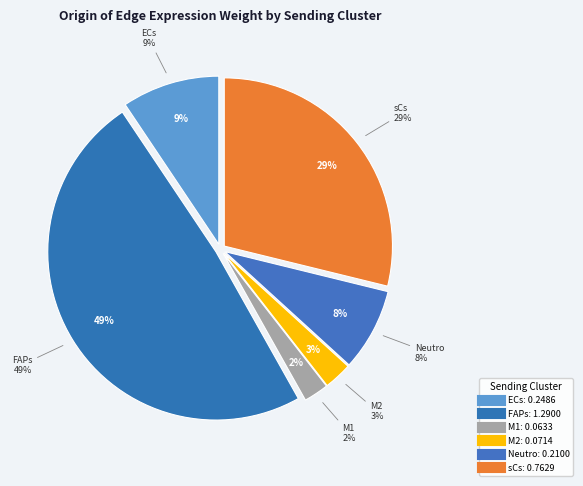

To the nearest percent, what portion does sCs represent?

29%